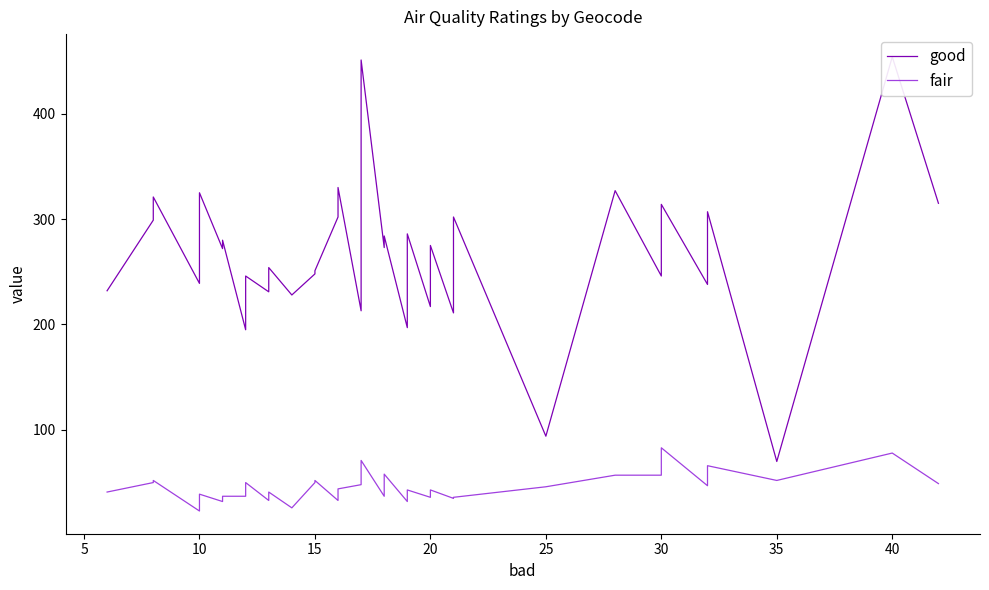

True or false: fair and good cross at least once.

False